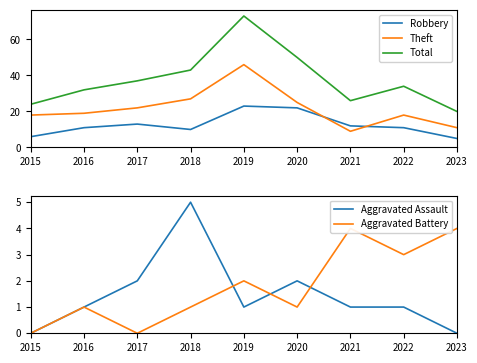

Where is Aggravated Assault nearest to the value 2?

2017